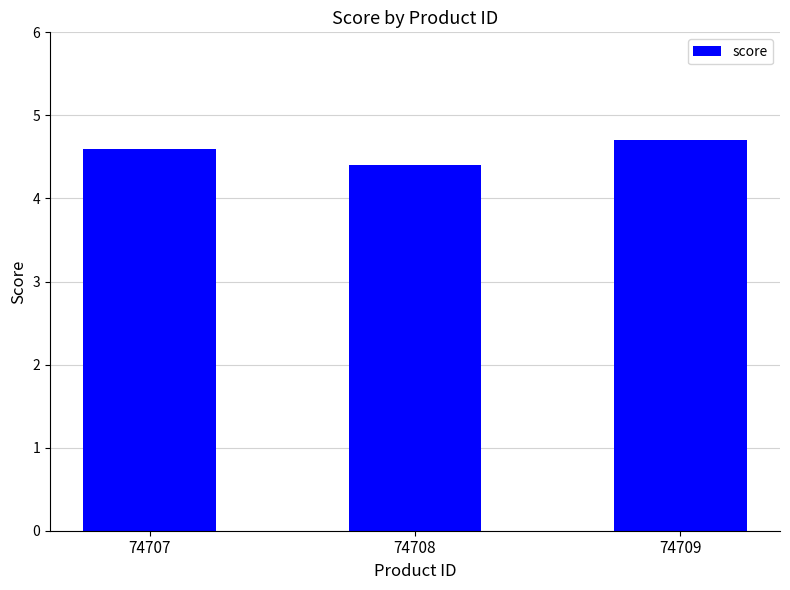

What is the ratio of the value at 74707 to the value at 74708?

1.0